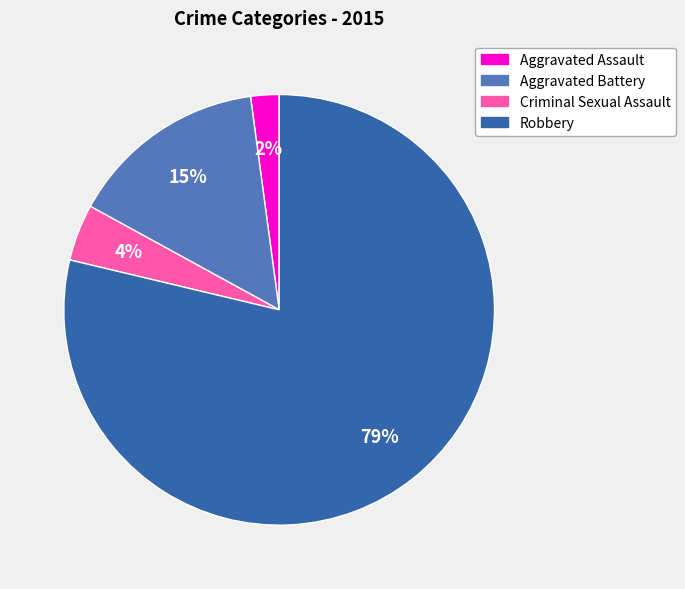

True or false: Aggravated Assault accounts for 12% of the total.

False